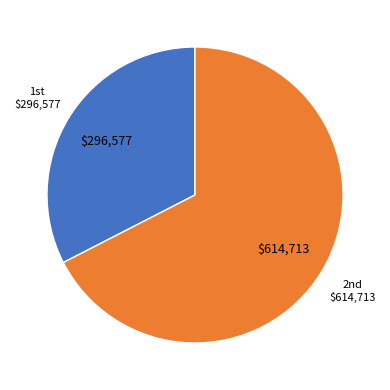

Does any single category account for the majority?

Yes